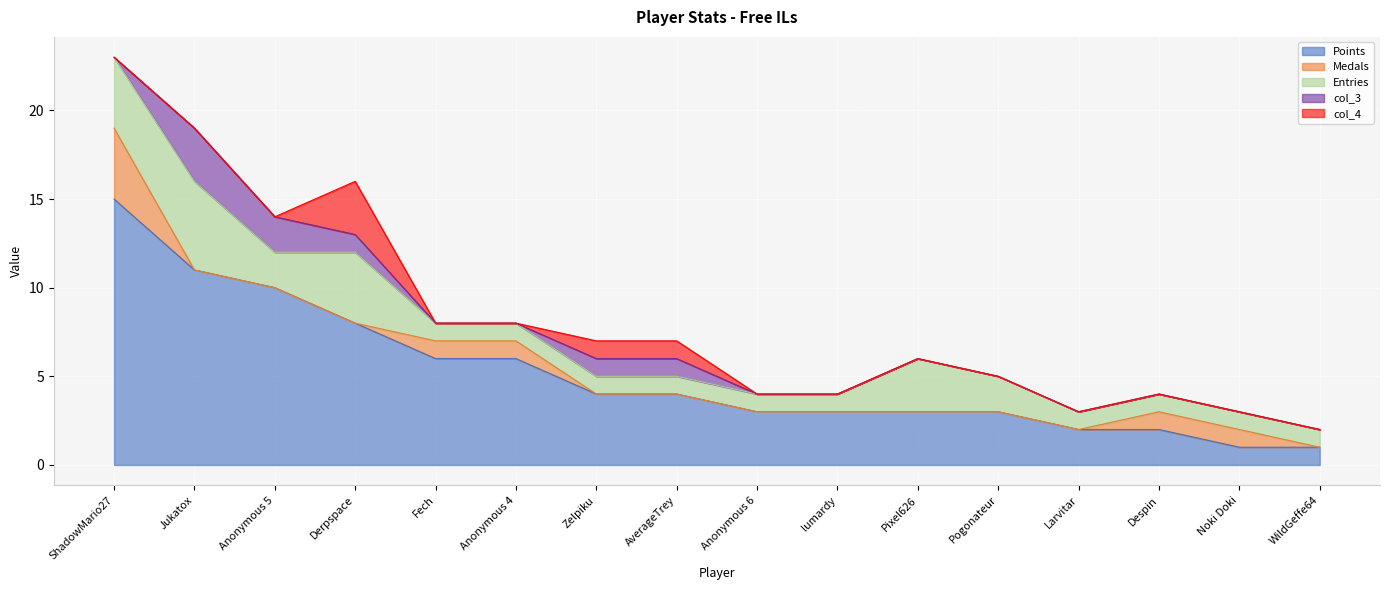

Which series has the largest total across all categories?

Points